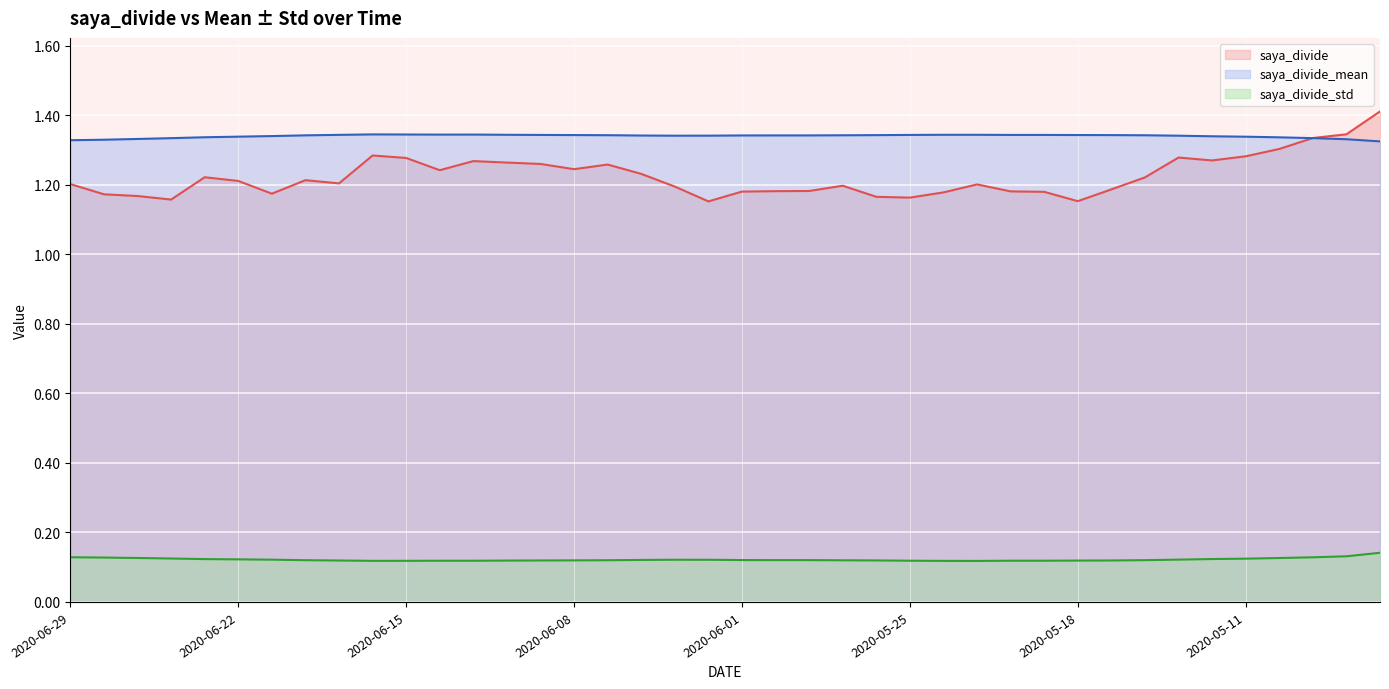

What is the label of the 7th point from the right?

2020-05-13